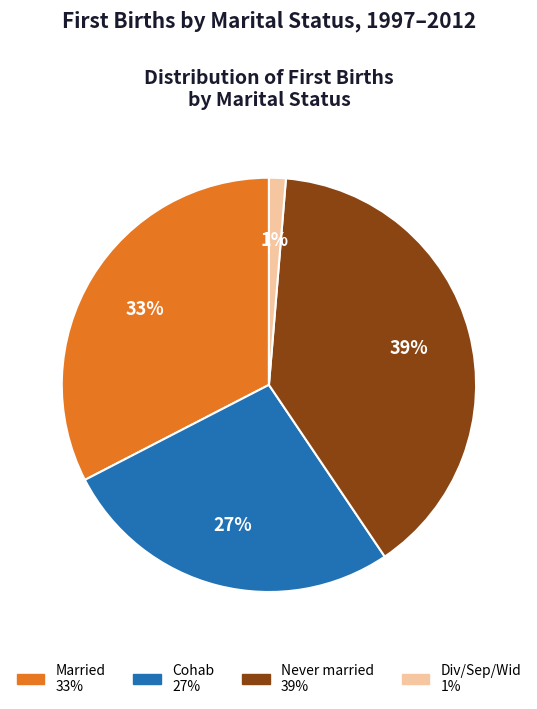

What is the largest slice in the pie chart?

Never married